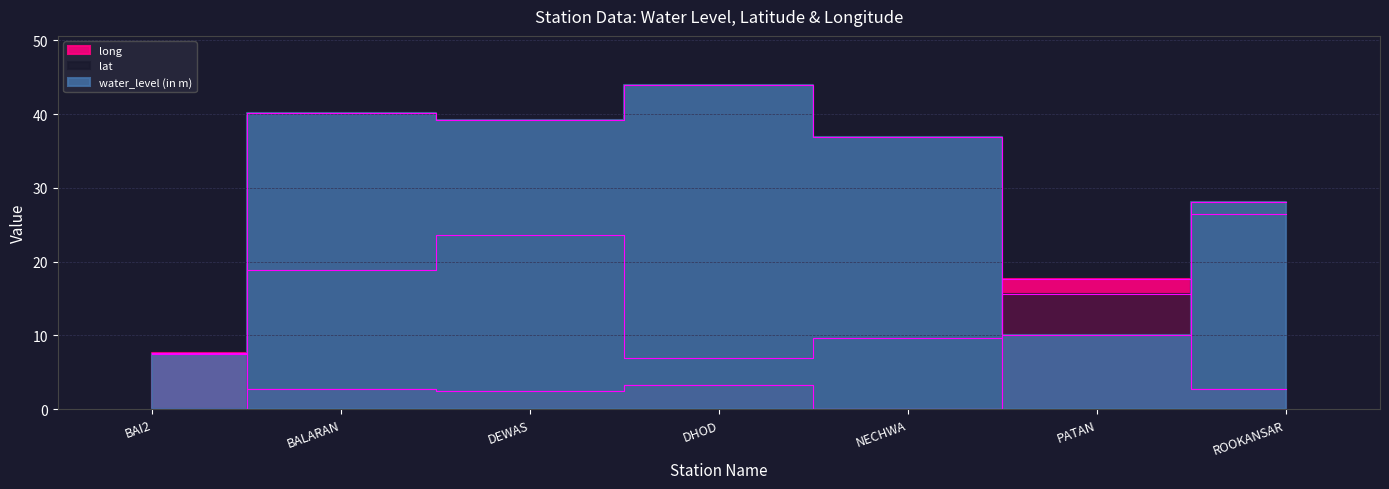

What is the greatest value displayed?

44.0